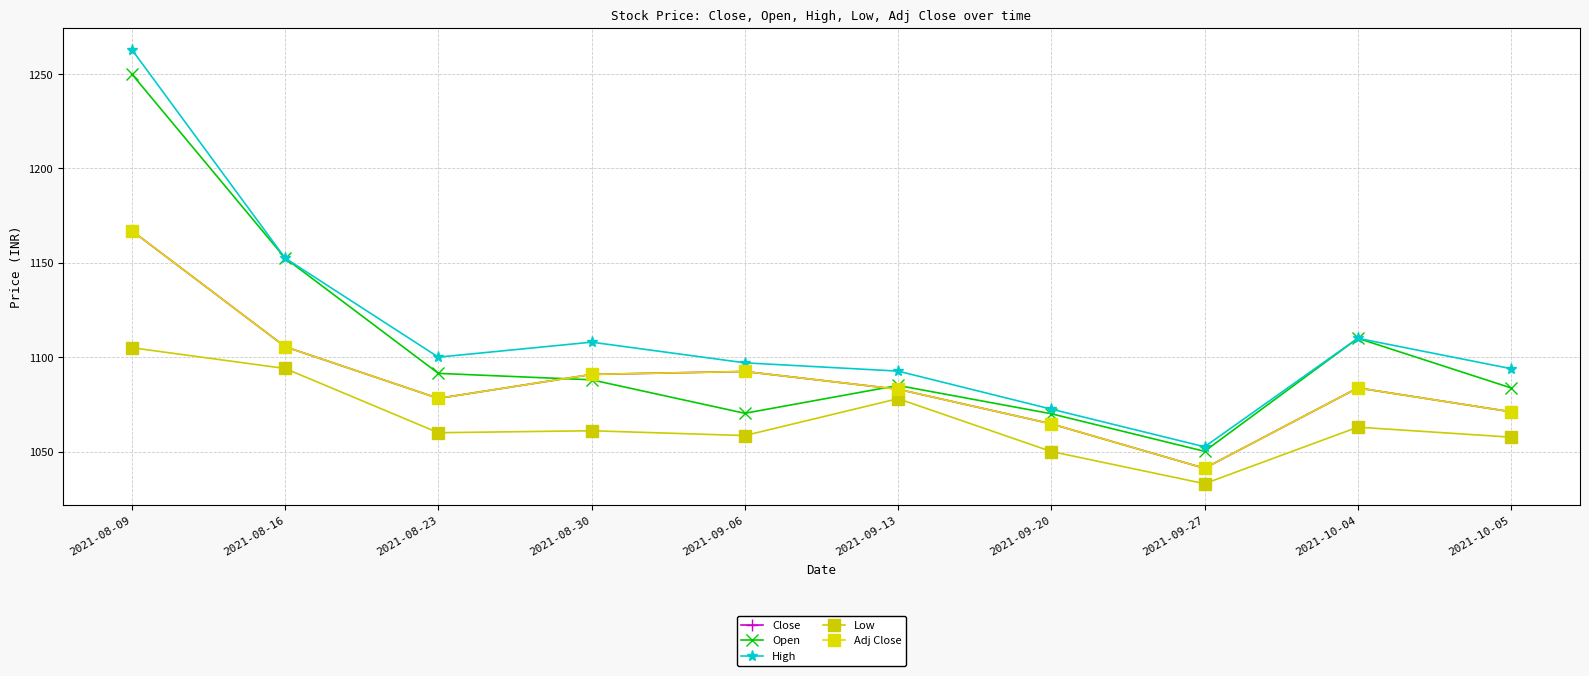

What is the difference between the highest and lowest values at 2021-09-27?

19.6